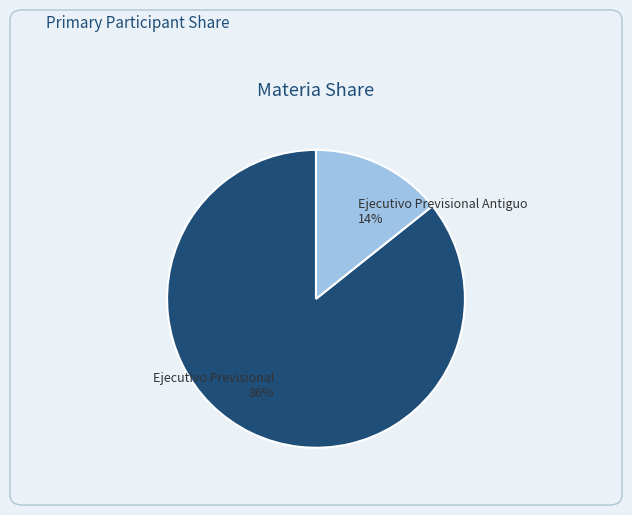

Is it true that Ejecutivo Previsional is 86% of the pie?

True